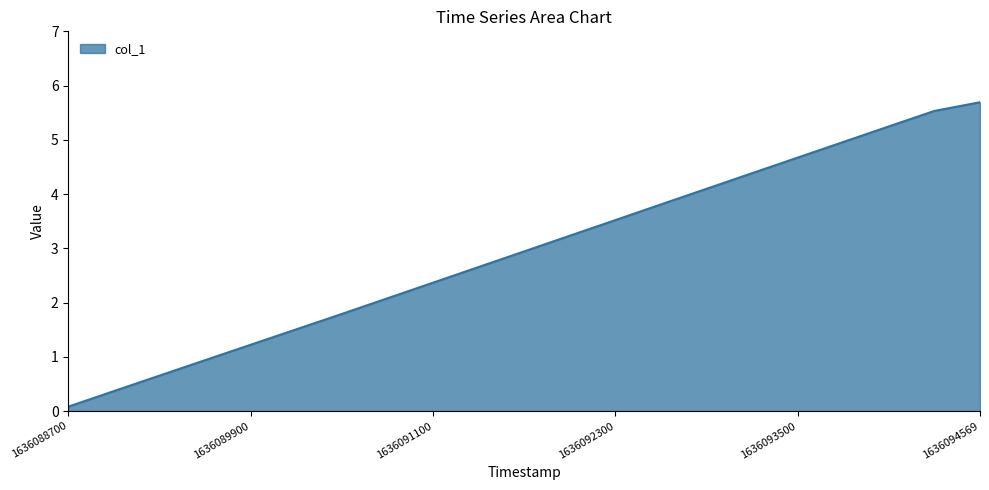

What is the difference between the maximum and minimum values?

5.6